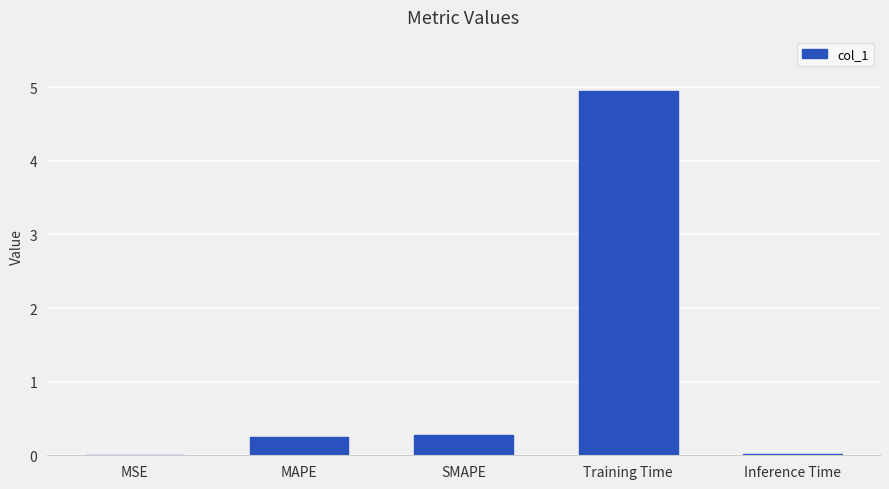

True or false: the data shows 0.0 at MSE.

True